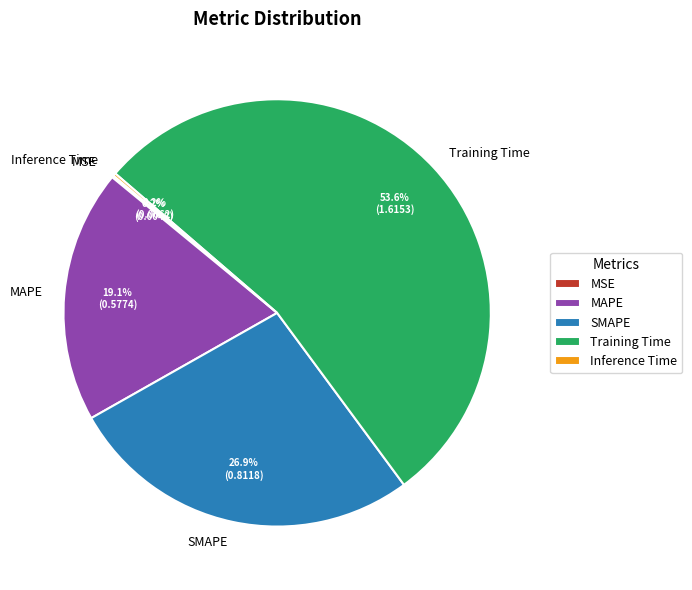

Does any single category account for the majority?

Yes